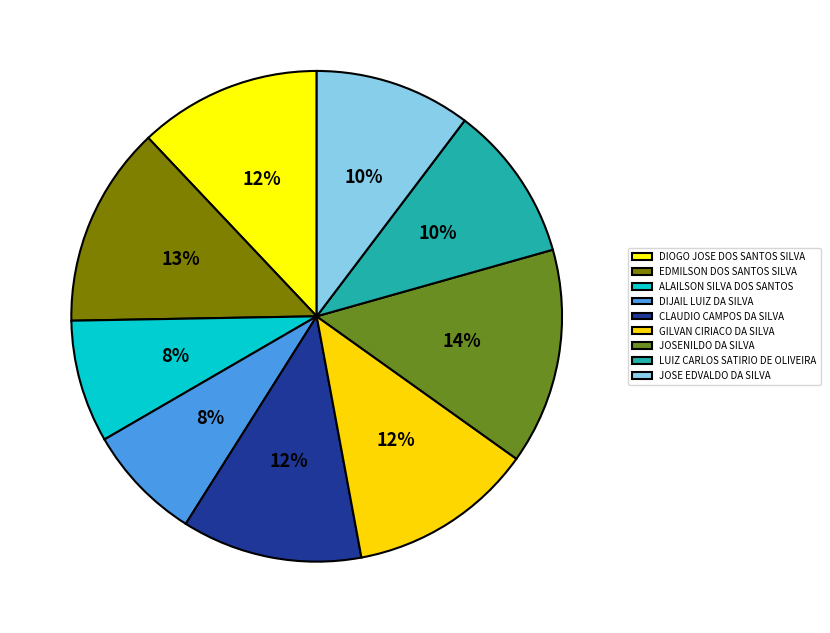

To the nearest percent, what is the average slice percentage?

11%